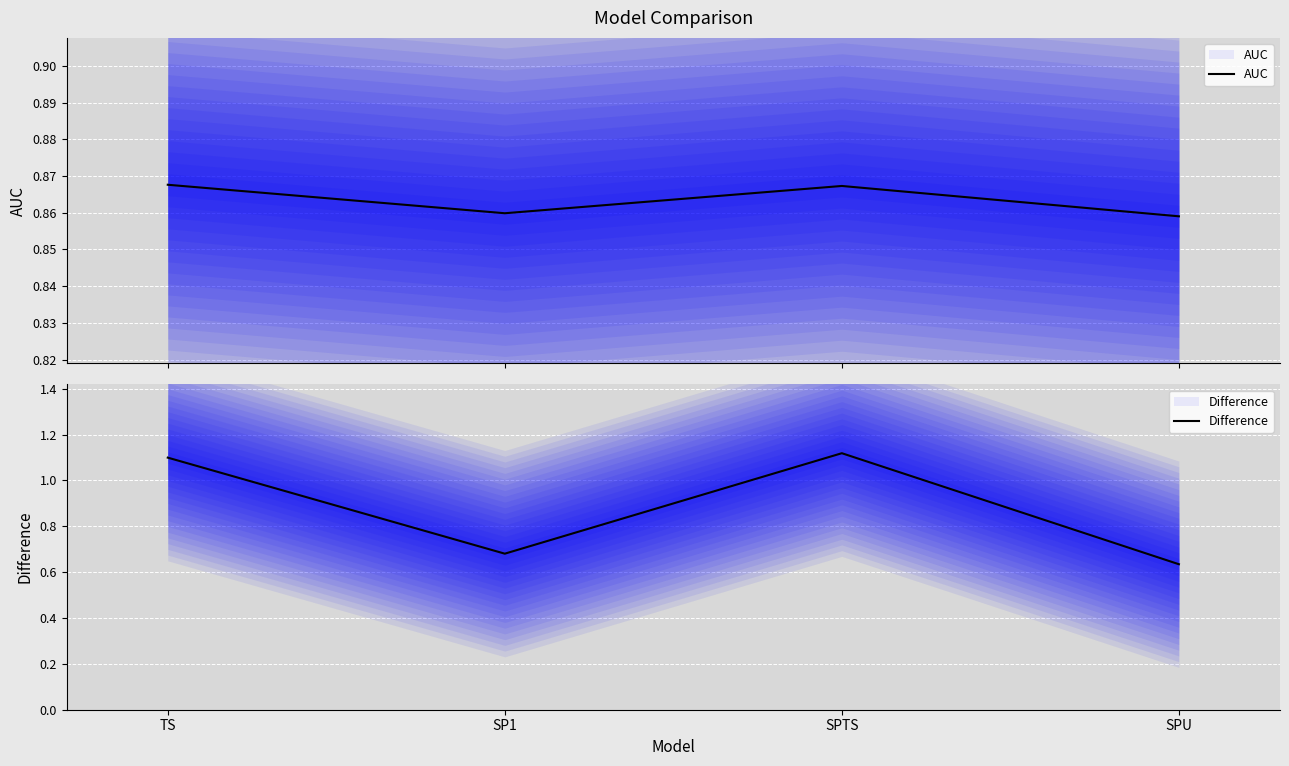

What is the approximate value of AUC at SPTS?

0.9